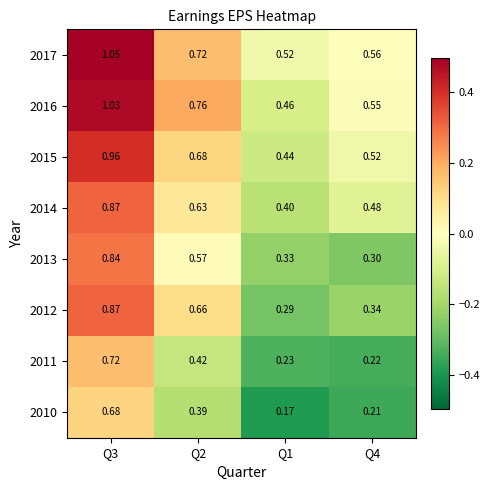

Count the number of categories in the chart.

4